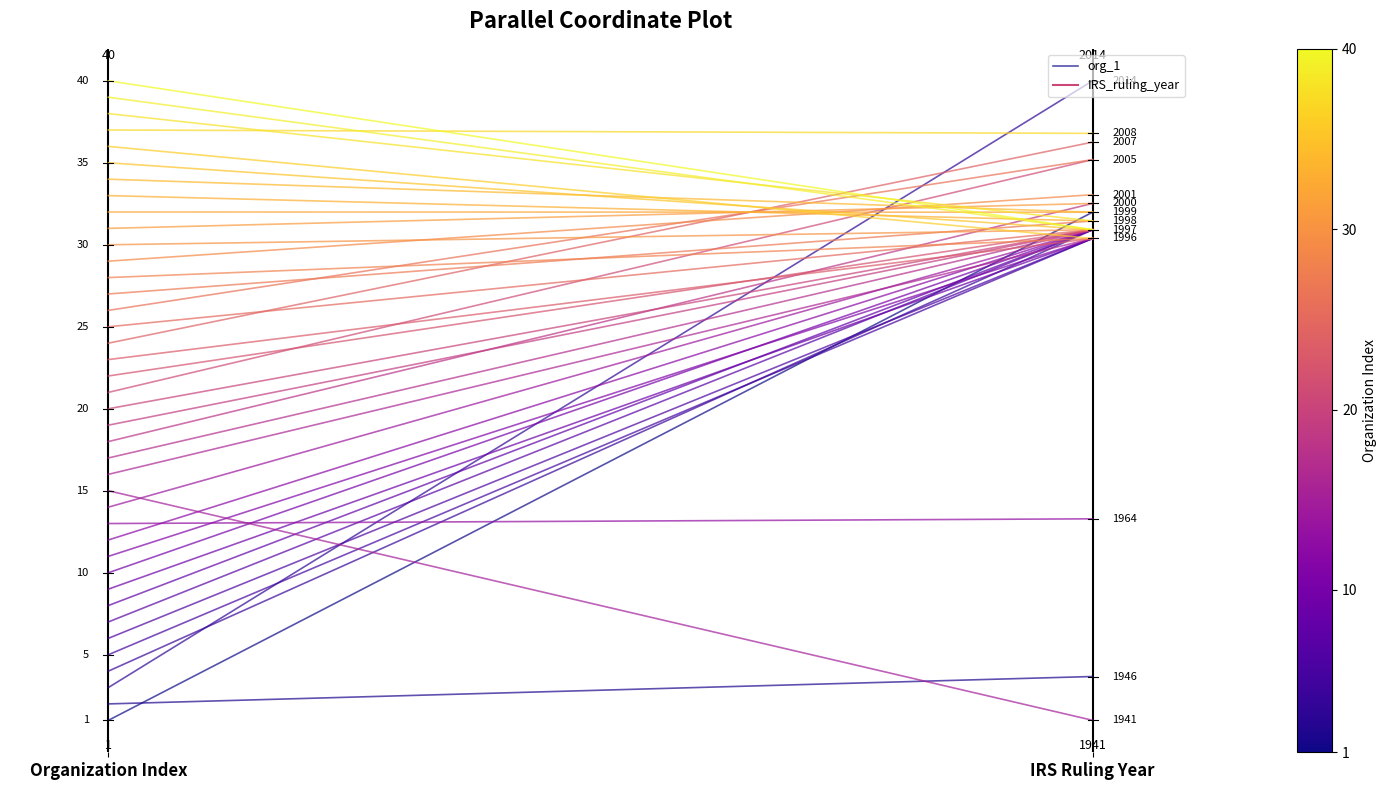

List the labels in order of value, largest first.

IRS Ruling Year, Organization Index